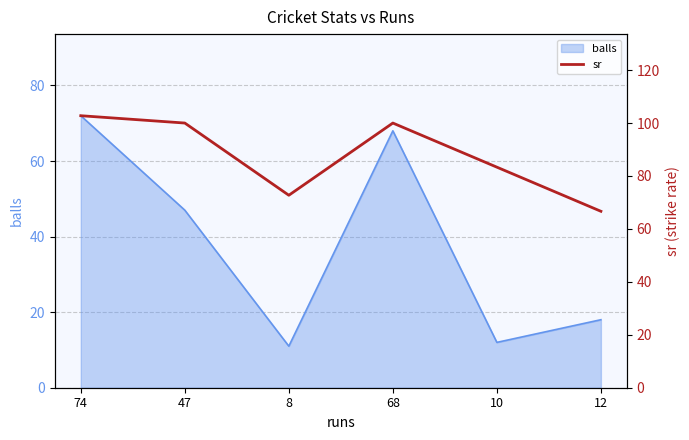

Is it true that balls equals 18 at 12?

True